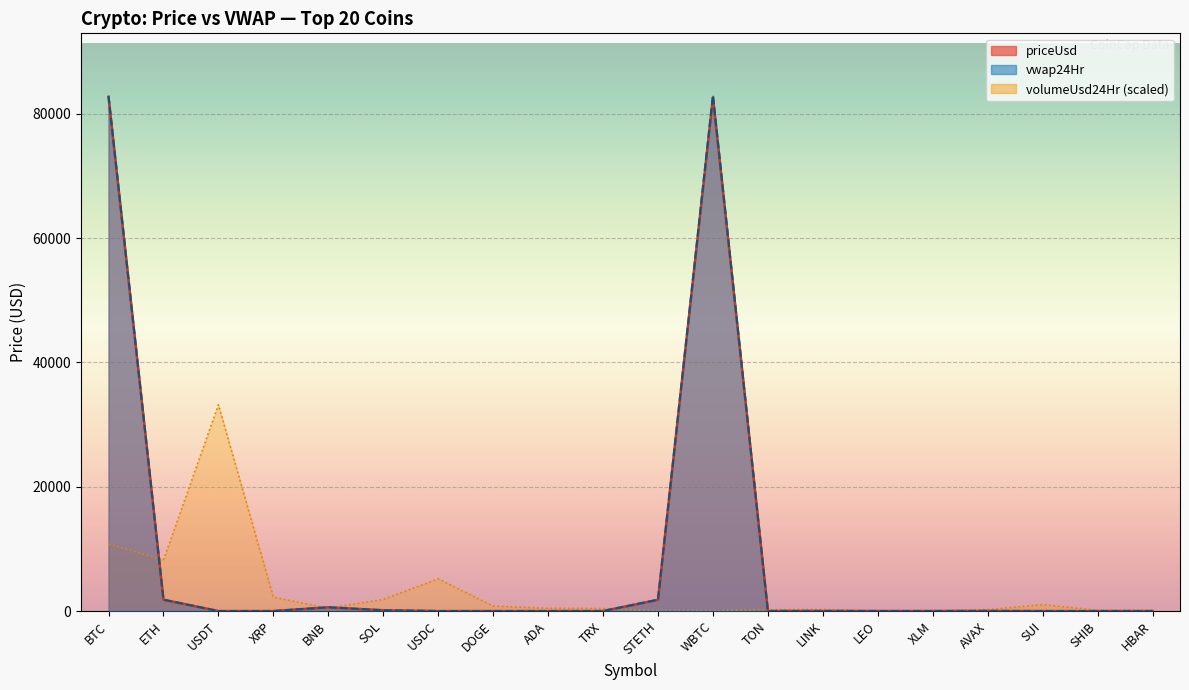

After their last crossing, which series has the higher values: vwap24Hr or priceUsd?

priceUsd